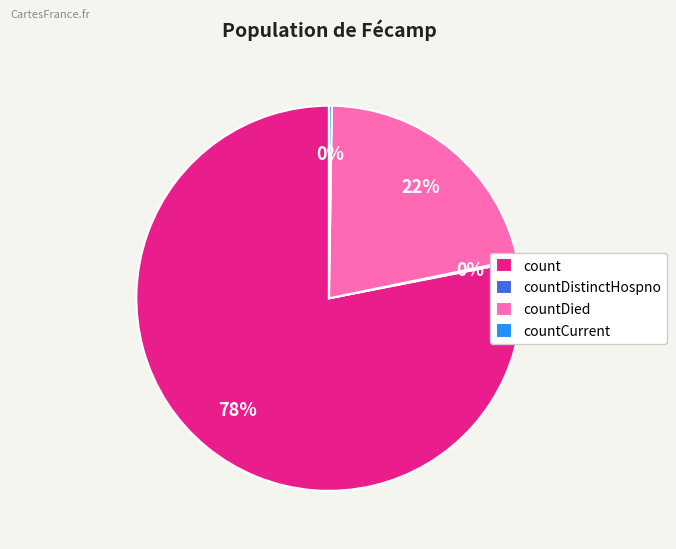

Is it true that count is 93% of the pie?

False